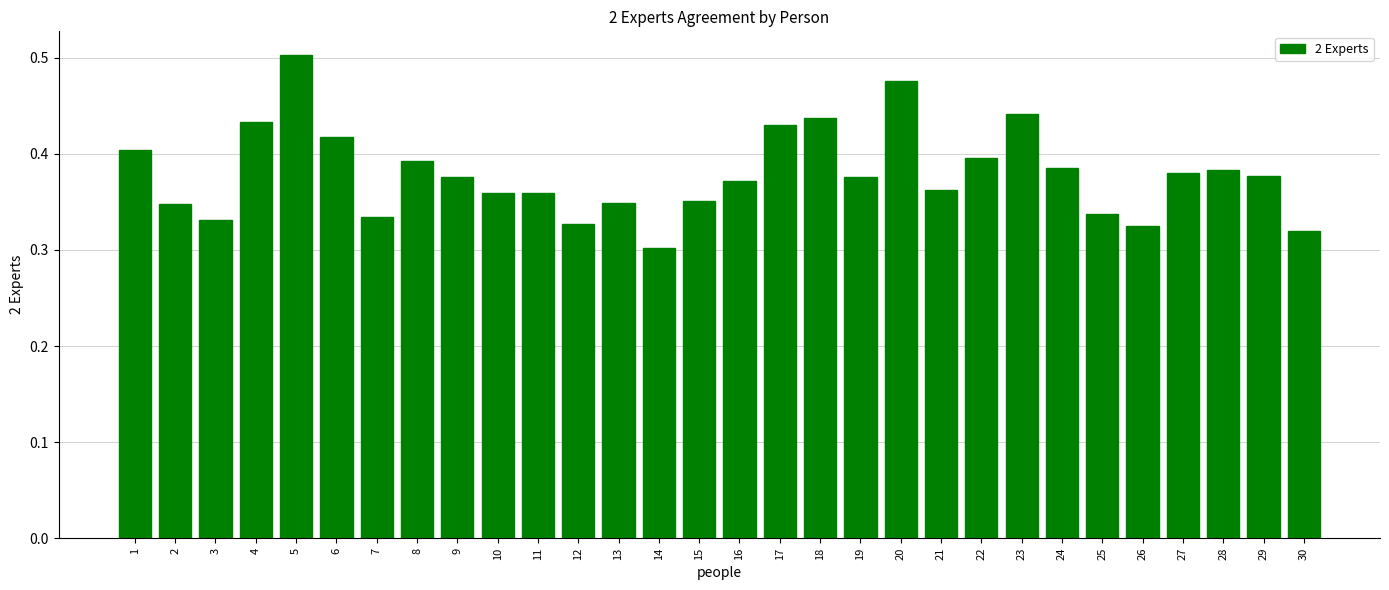

Which label corresponds to the largest value in the chart?

5